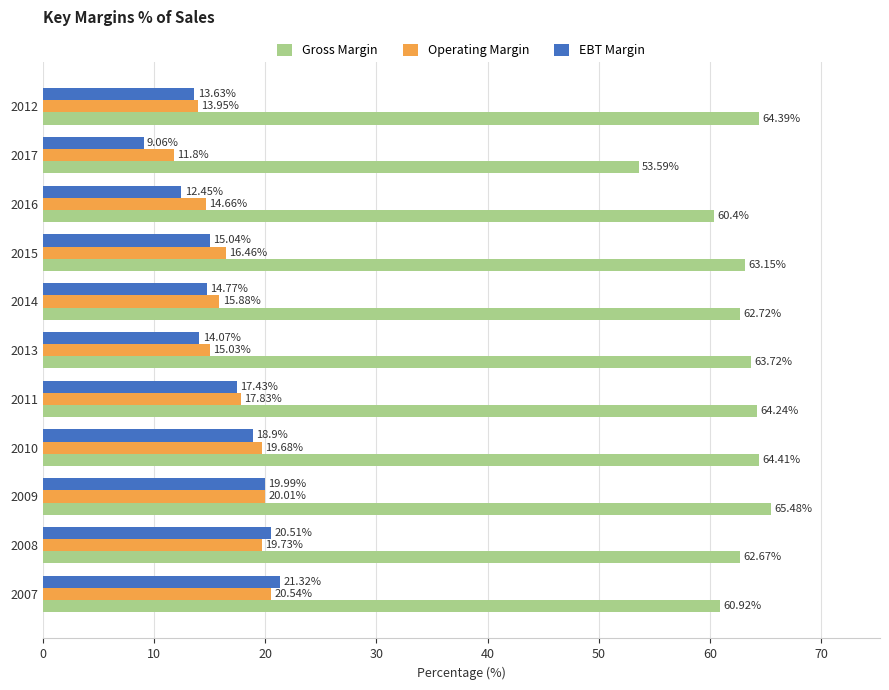

Is the value of EBT Margin at 2013 greater than the value of Gross Margin at 2008?

No